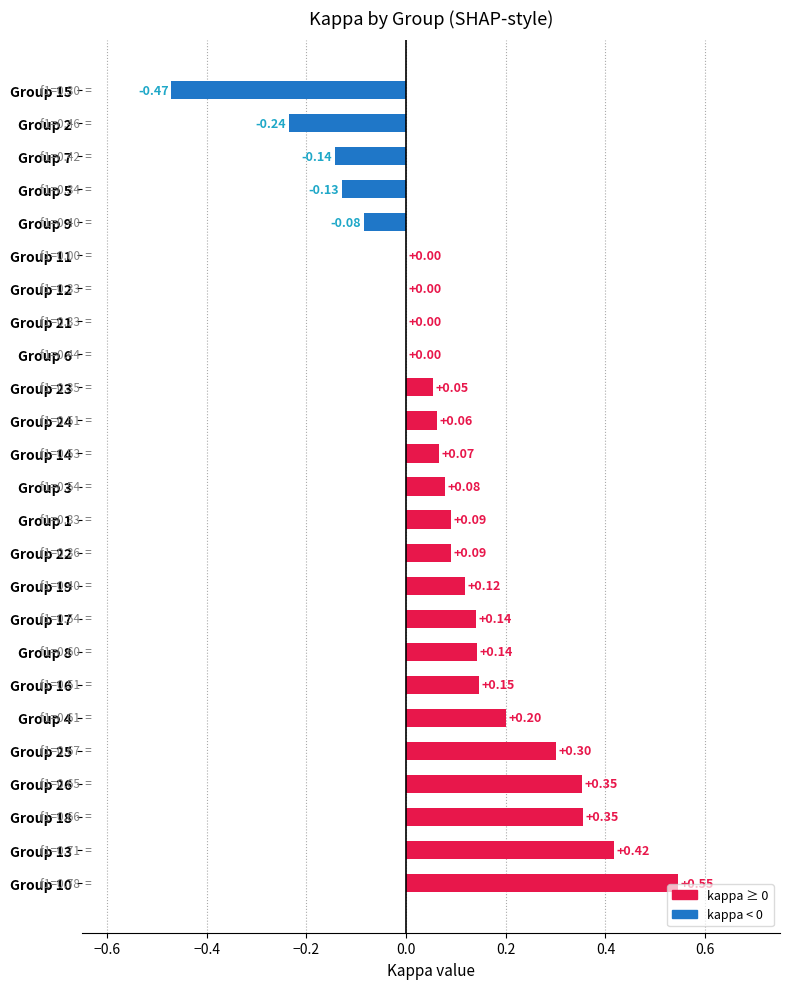

What is the minimum value shown in the chart?

-0.5